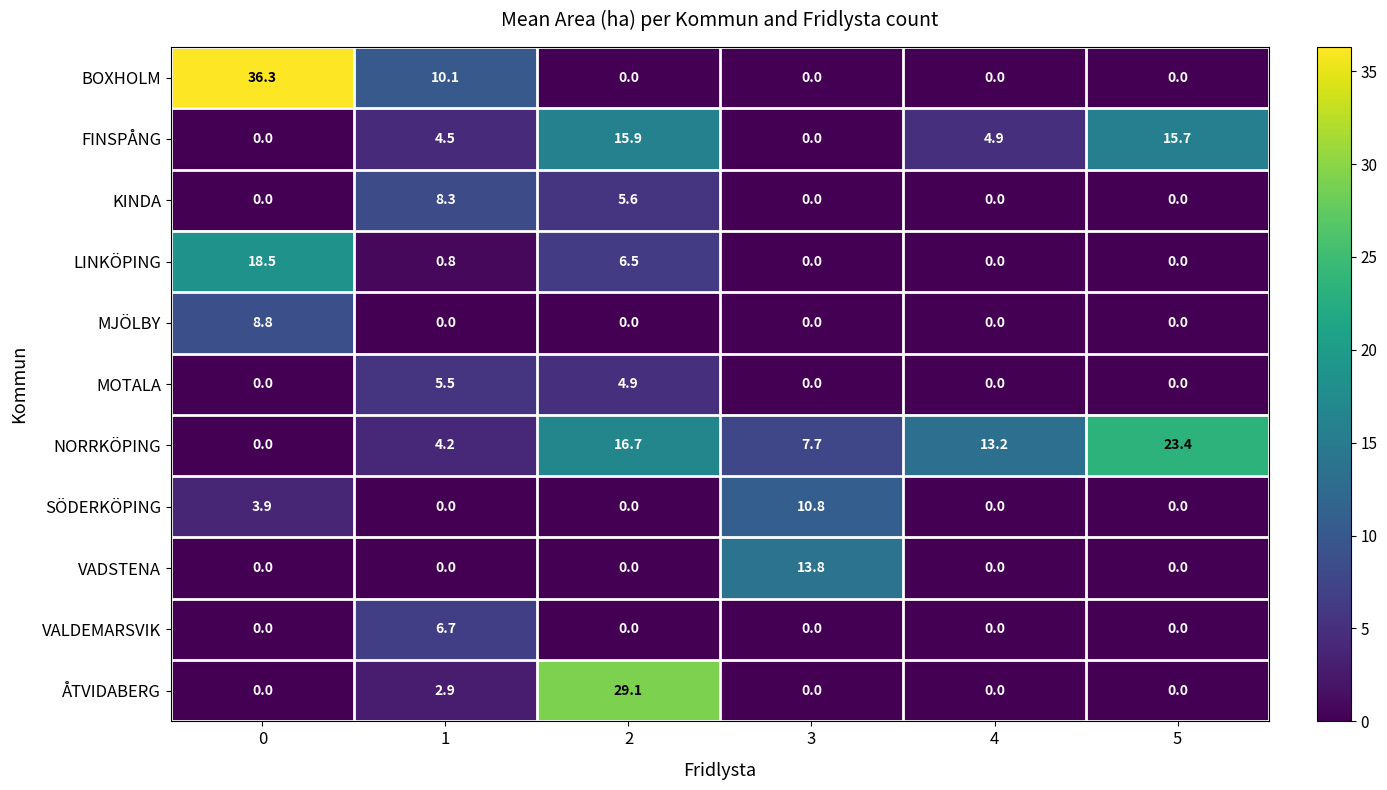

List the series in order of their peak value, lowest first.

MOTALA, VALDEMARSVIK, KINDA, MJÖLBY, SÖDERKÖPING, VADSTENA, FINSPÅNG, LINKÖPING, NORRKÖPING, ÅTVIDABERG, BOXHOLM